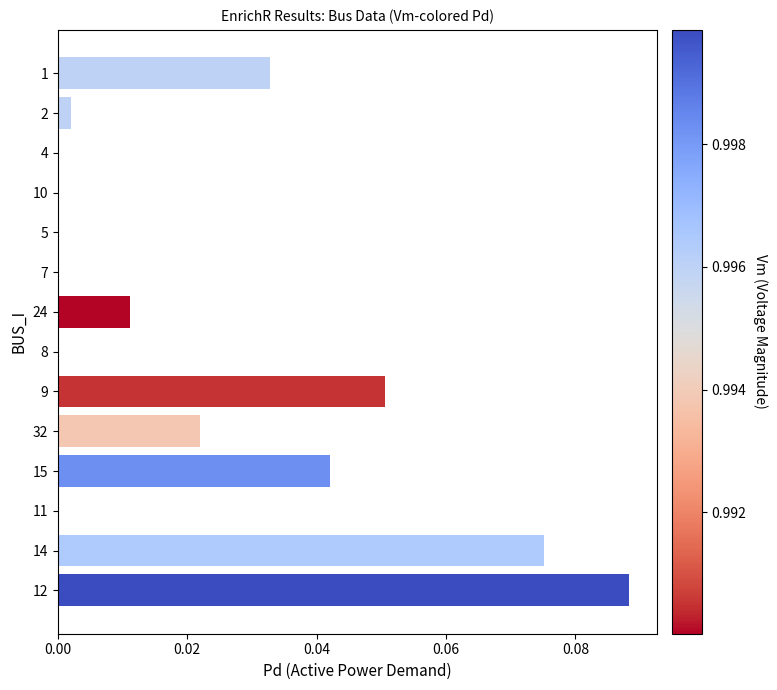

True or false: the data shows 0.0 at 4.

True